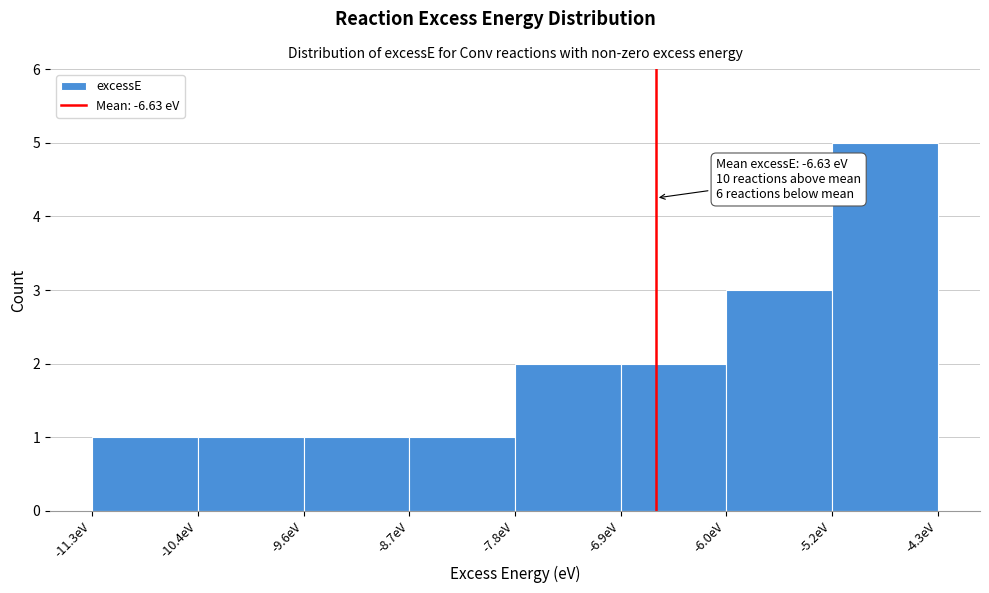

Over which range of the x-axis is the bar tallest?

-5.16 to -4.28